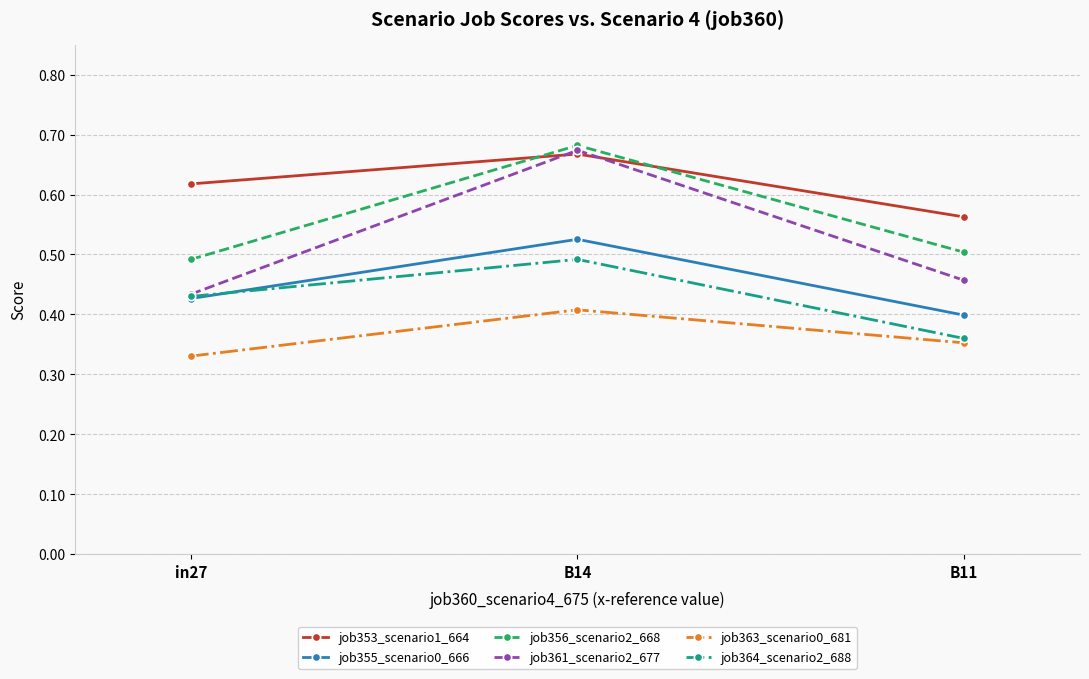

How many categories are shown in the chart?

3